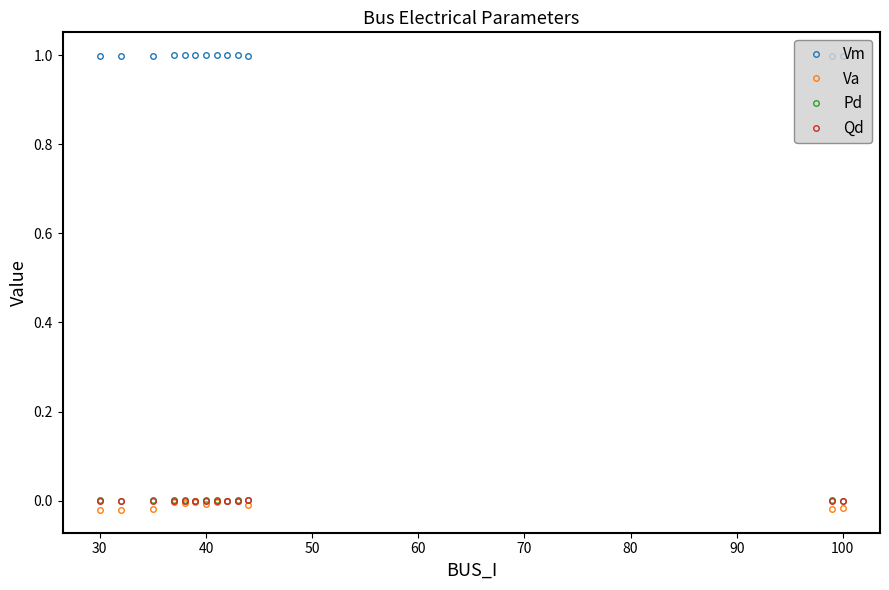

What is the greatest value displayed?

1.0